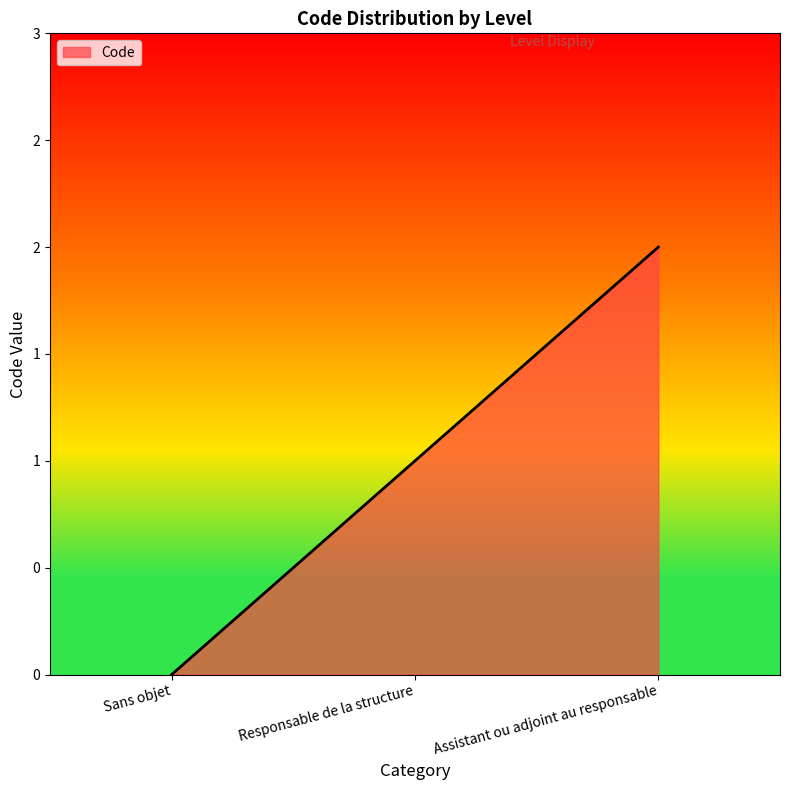

What is the difference between the values at Sans objet and Assistant ou adjoint au responsable?

2